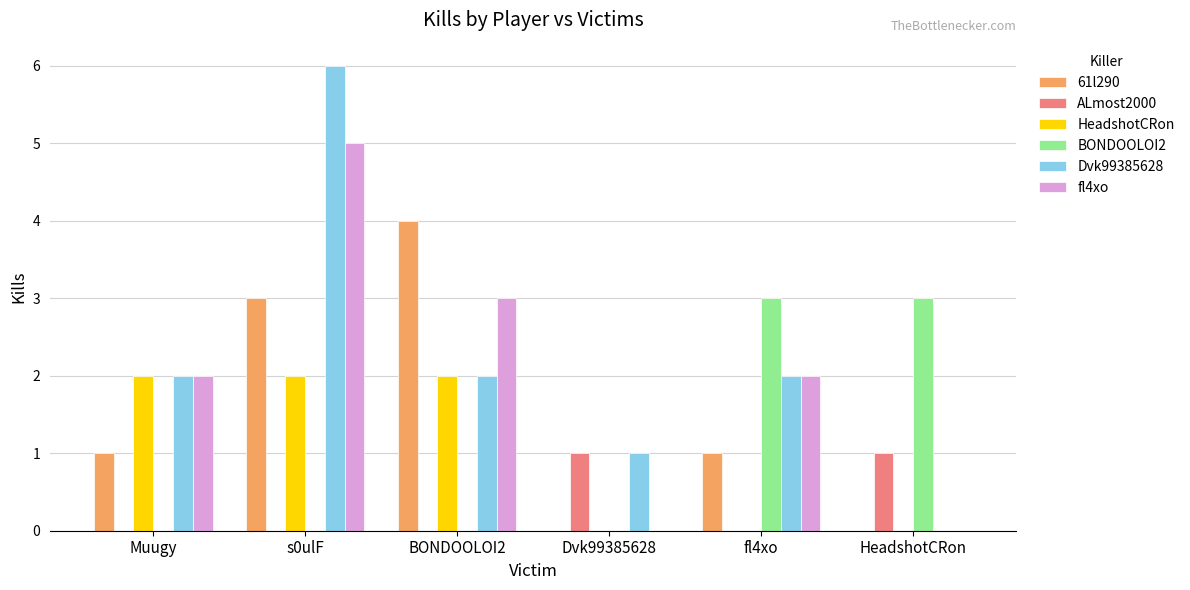

Between Muugy and HeadshotCRon, which series saw the biggest shift?

BONDOOLOI2